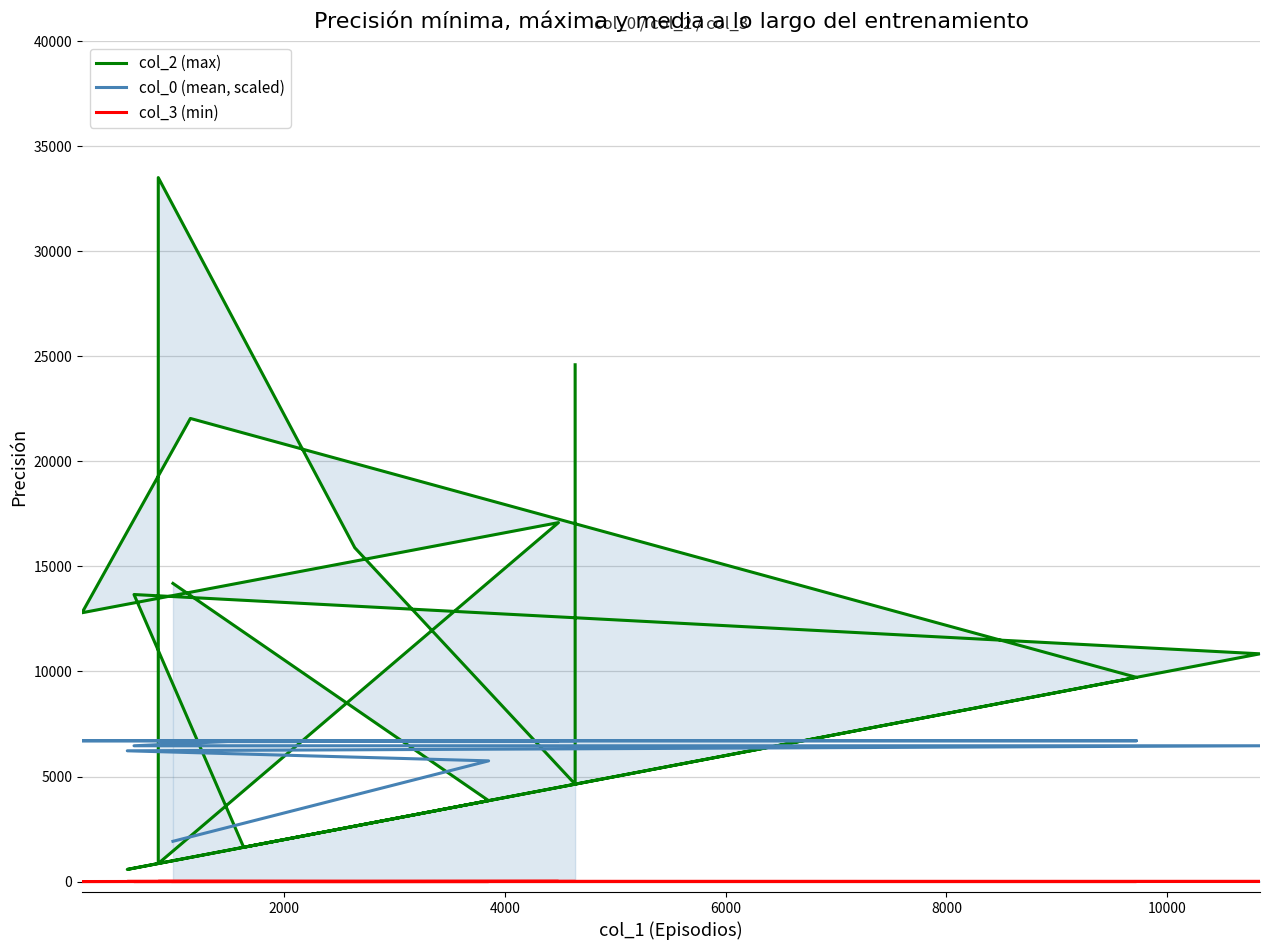

Reading right to left, list all the values displayed in this chart.

col_2 (max): 24604.0	4635.0	15893.0	33515.0	27063.0	857.0	17089.0	12797.0	22048.0	9722.0	1631.0	13665.0	10842.0	576.0	3851.0	14194.0
col_0 (mean, scaled): 6703.0	6703.0	6703.0	6703.0	6703.0	6703.0	6703.0	6703.0	6703.0	6703.0	6703.0	6463.6	6463.6	6224.2	5745.4	1915.1
col_3 (min): 5.0	7.0	0.0	5.0	5.0	5.0	5.0	0.0	5.0	0.0	0.0	0.0	5.0	5.0	0.0	0.0